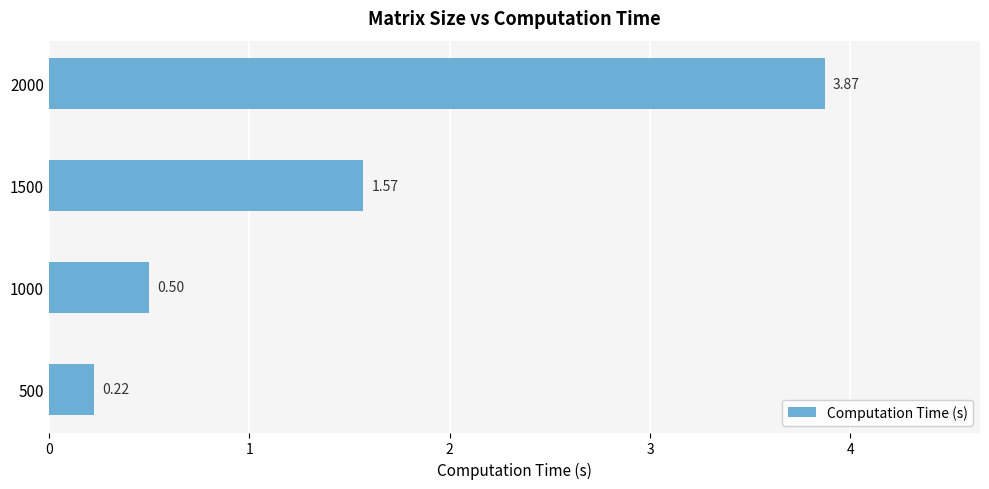

Which label corresponds to the largest value in the chart?

2000